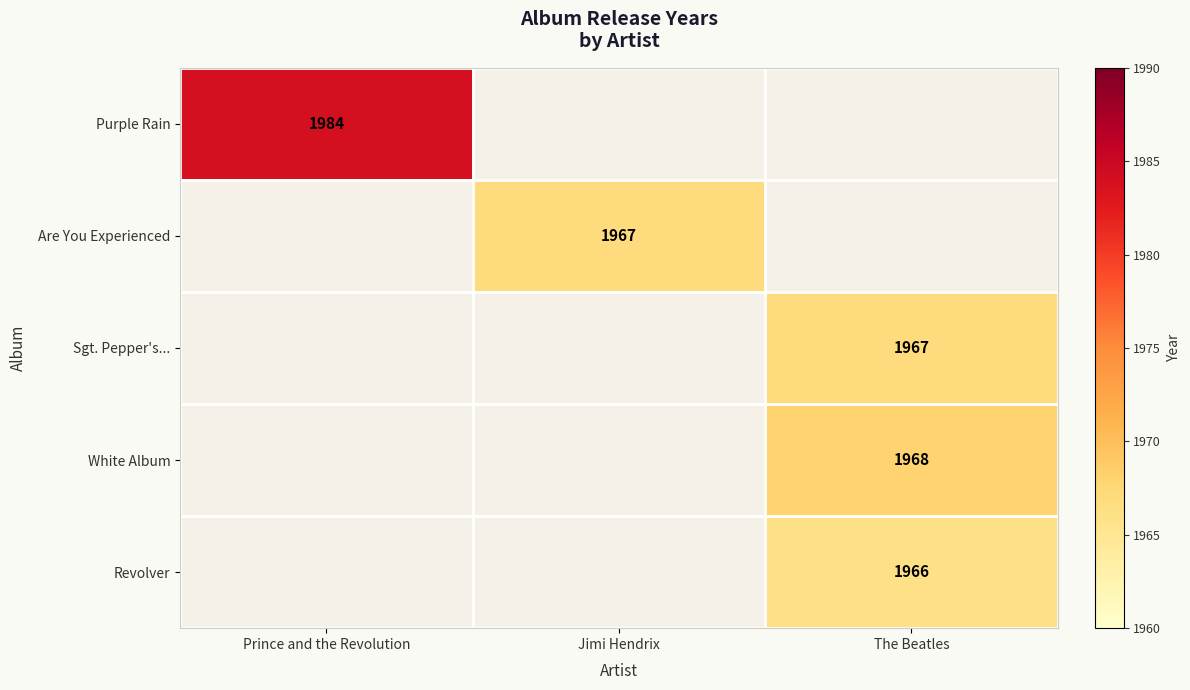

The value of Are You Experienced at Jimi Hendrix is 3403. True or false?

False